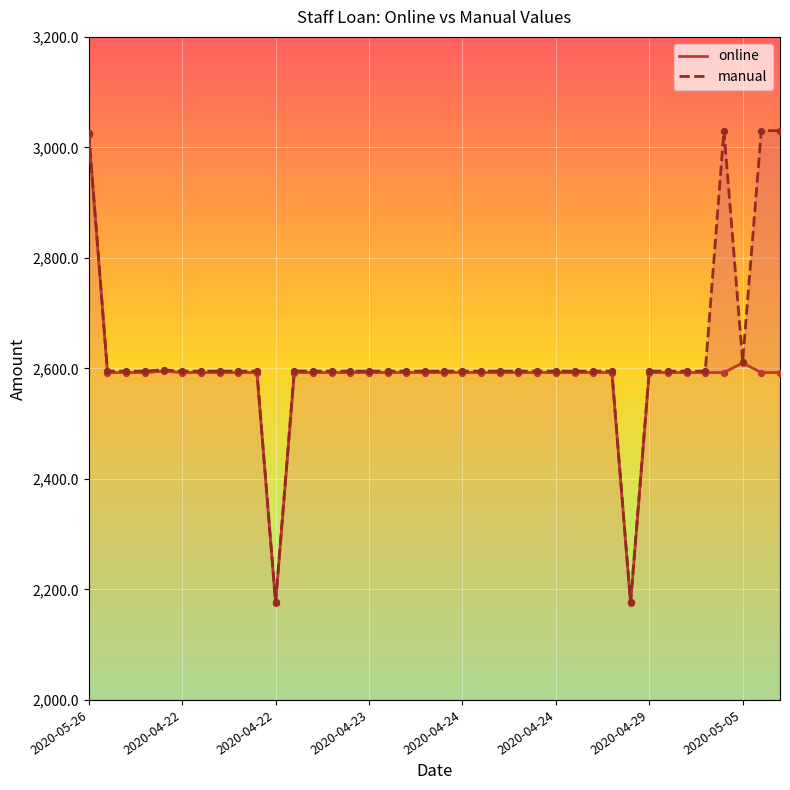

Which series has the largest Y range (max minus min)?

manual